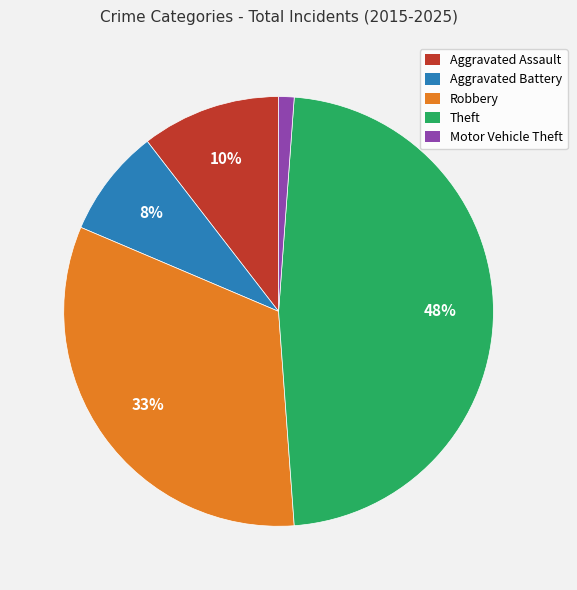

Does Aggravated Battery represent more than half of the total?

No